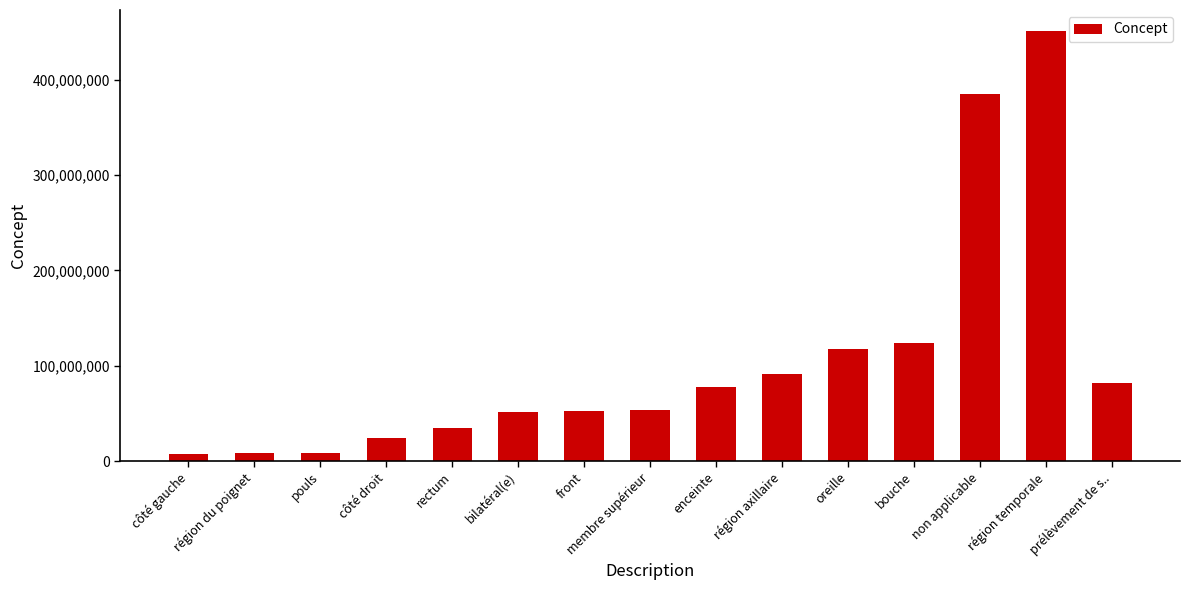

Which category has the highest value across all series?

région temporale